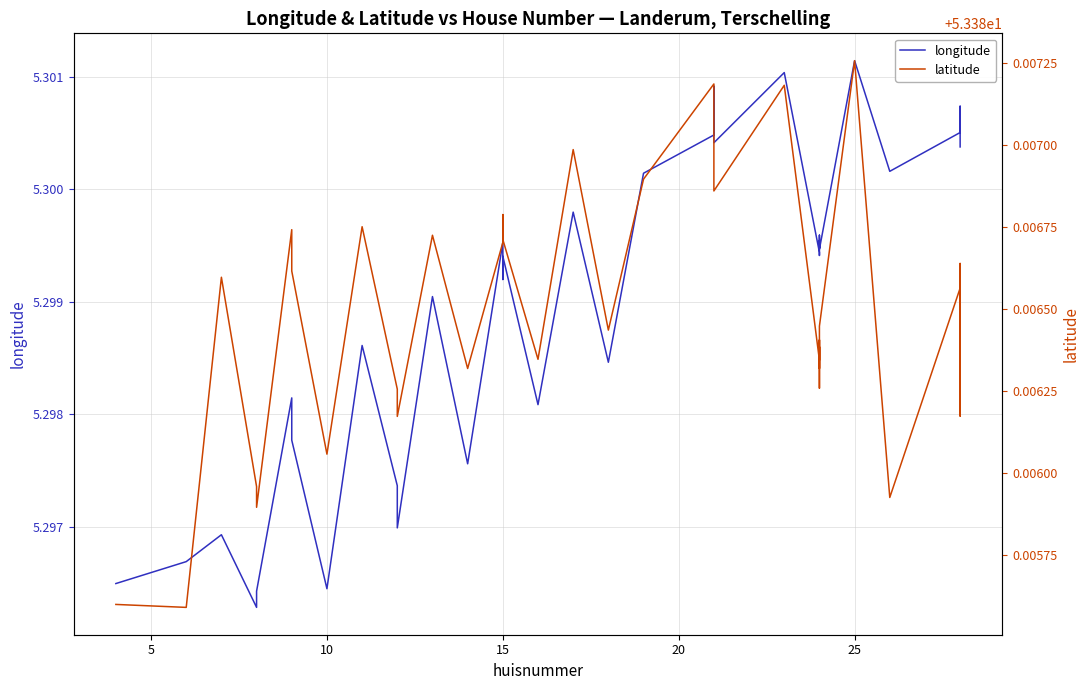

Reading right to left, extract all data points from this chart.

longitude: 5.3	5.3	5.3	5.3	5.3	5.3	5.3	5.3	5.3	5.3	5.3	5.3	5.3	5.3	5.3	5.3	5.3	5.3	5.3	5.3	5.3	5.3	5.3	5.3	5.3	5.3	5.3	5.3	5.3	5.3	5.3	5.3	5.3	5.3	5.3	5.3	5.3	5.3	5.3	5.3
latitude: 53.4	53.4	53.4	53.4	53.4	53.4	53.4	53.4	53.4	53.4	53.4	53.4	53.4	53.4	53.4	53.4	53.4	53.4	53.4	53.4	53.4	53.4	53.4	53.4	53.4	53.4	53.4	53.4	53.4	53.4	53.4	53.4	53.4	53.4	53.4	53.4	53.4	53.4	53.4	53.4